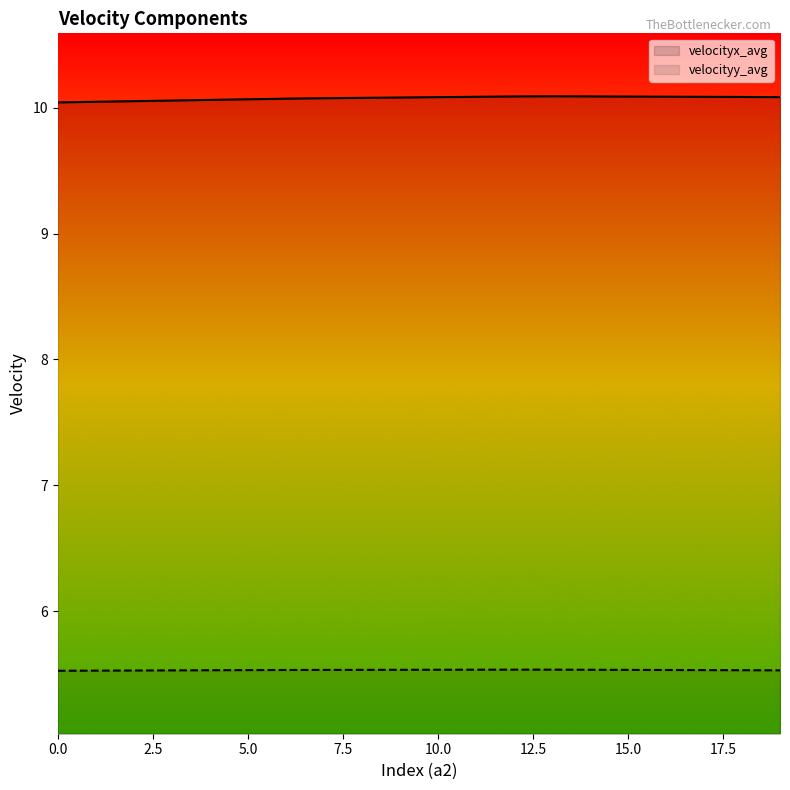

What is the minimum value shown in the chart?

5.5